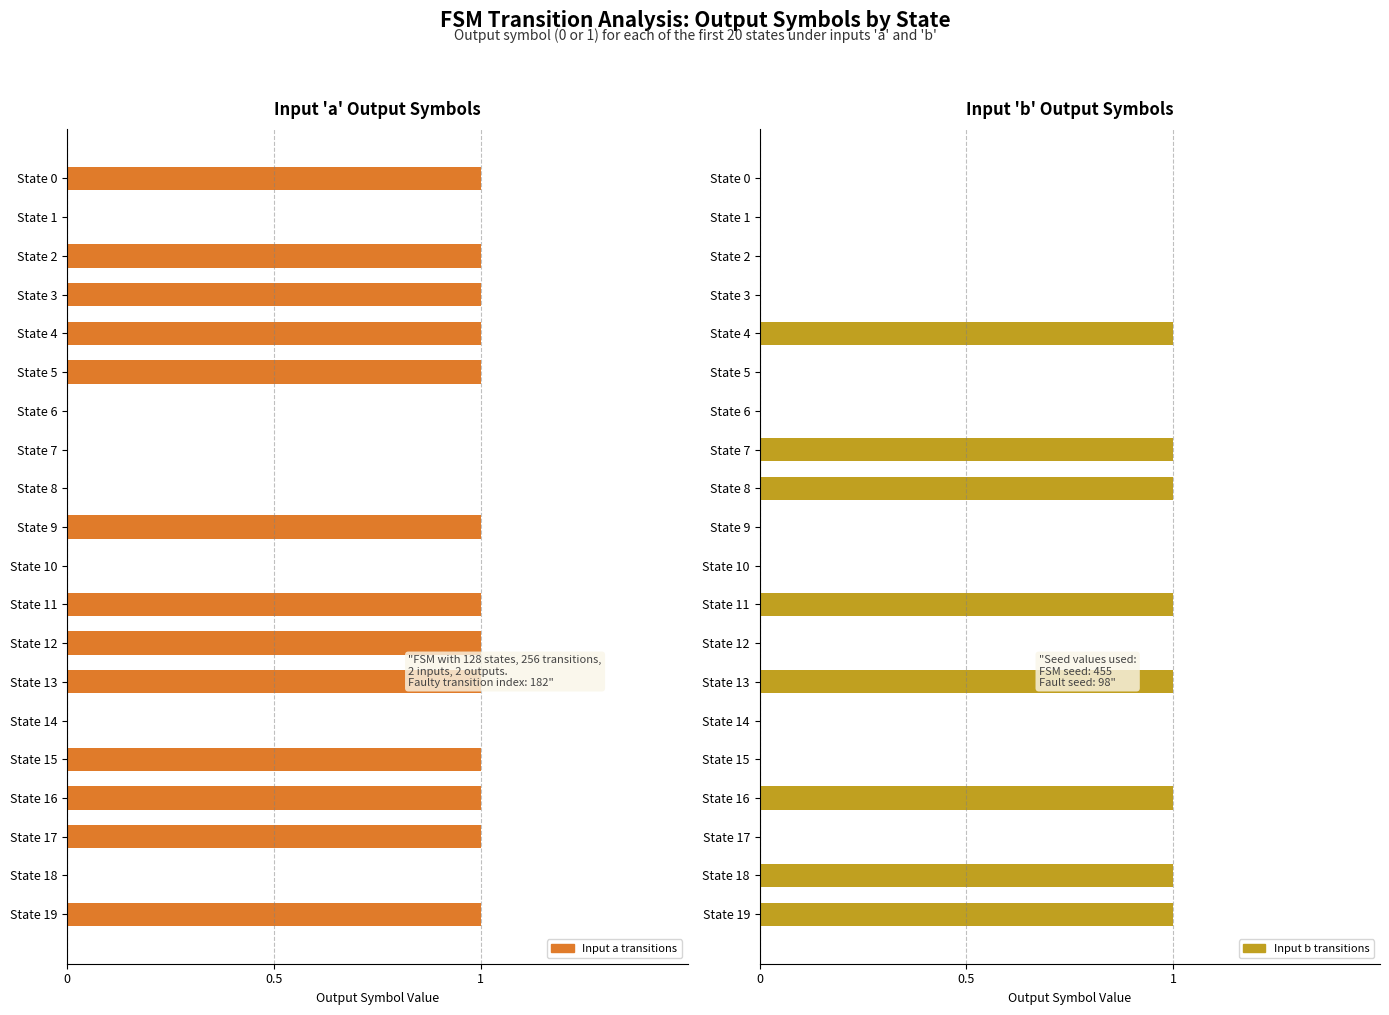

What is the value of the Input a transitions bar at the 18th from the left?

1